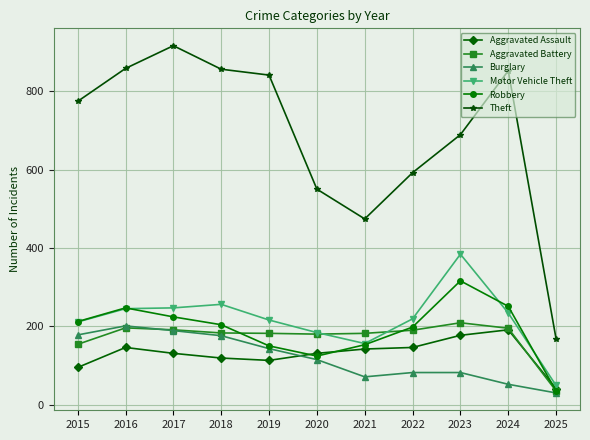

What is the value of the Theft point at the 3rd from the left?

916